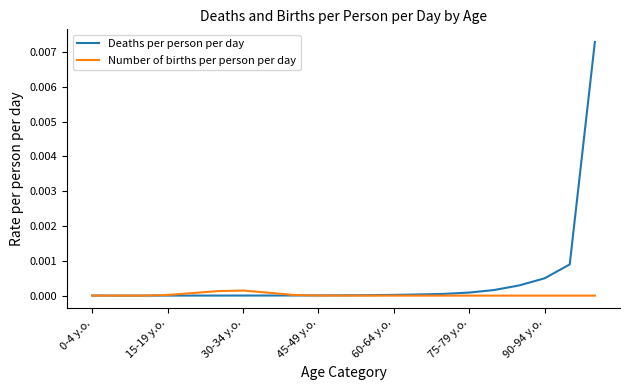

Is this an area chart (filled region under the line)?

No